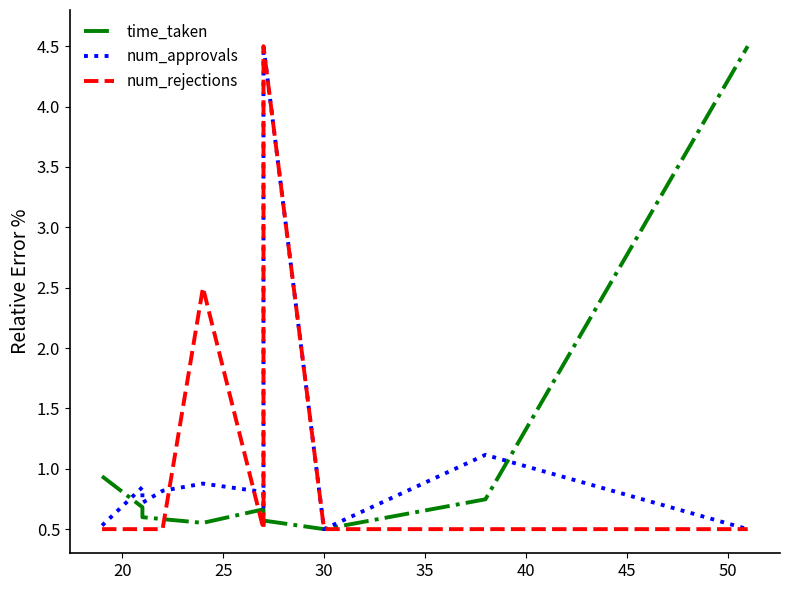

At 30, list the series in order from largest to smallest.

num_approvals, time_taken, num_rejections